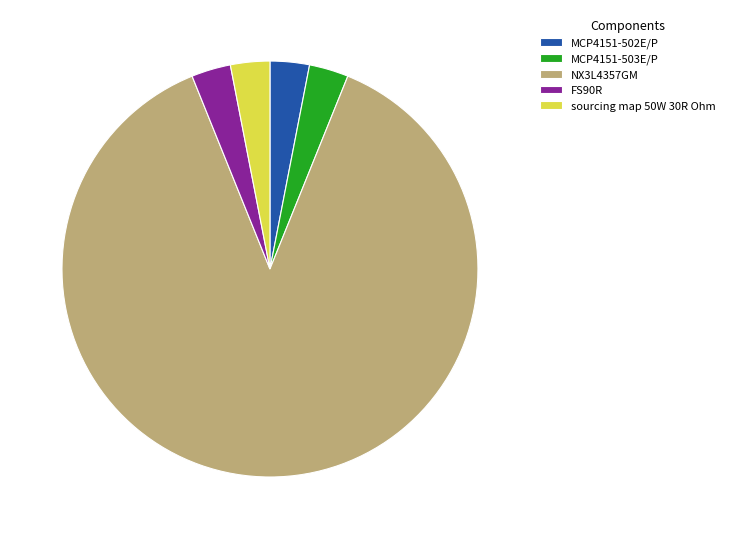

Which category accounts for the majority?

NX3L4357GM